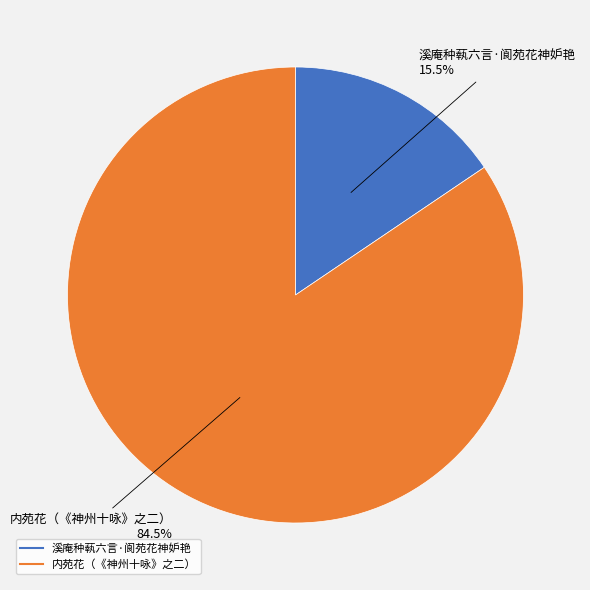

Does 溪庵种蓻六言·阆苑花神妒艳 represent more than half of the total?

No